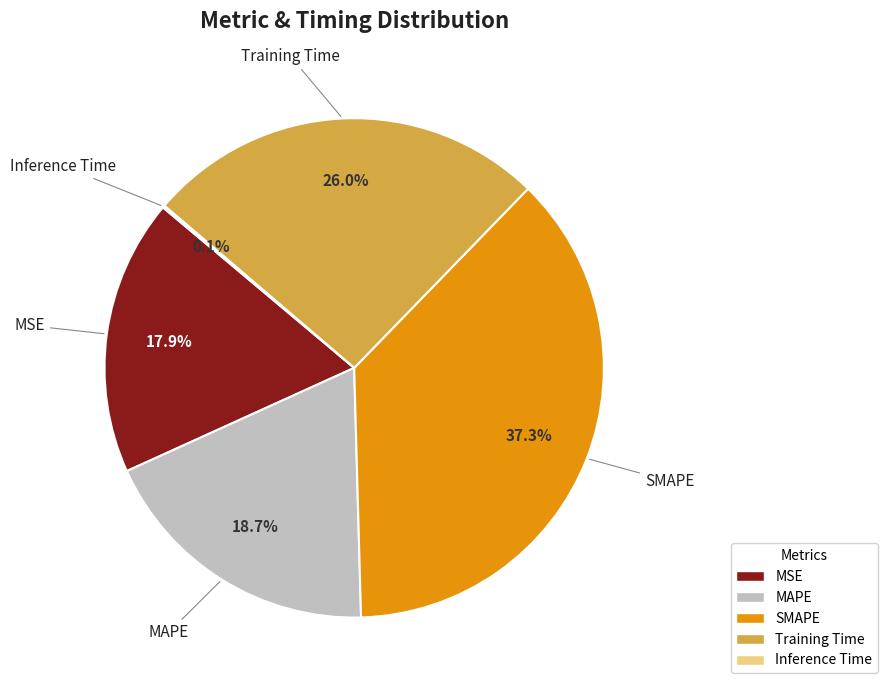

What portion of the pie excludes MAPE?

81.3%